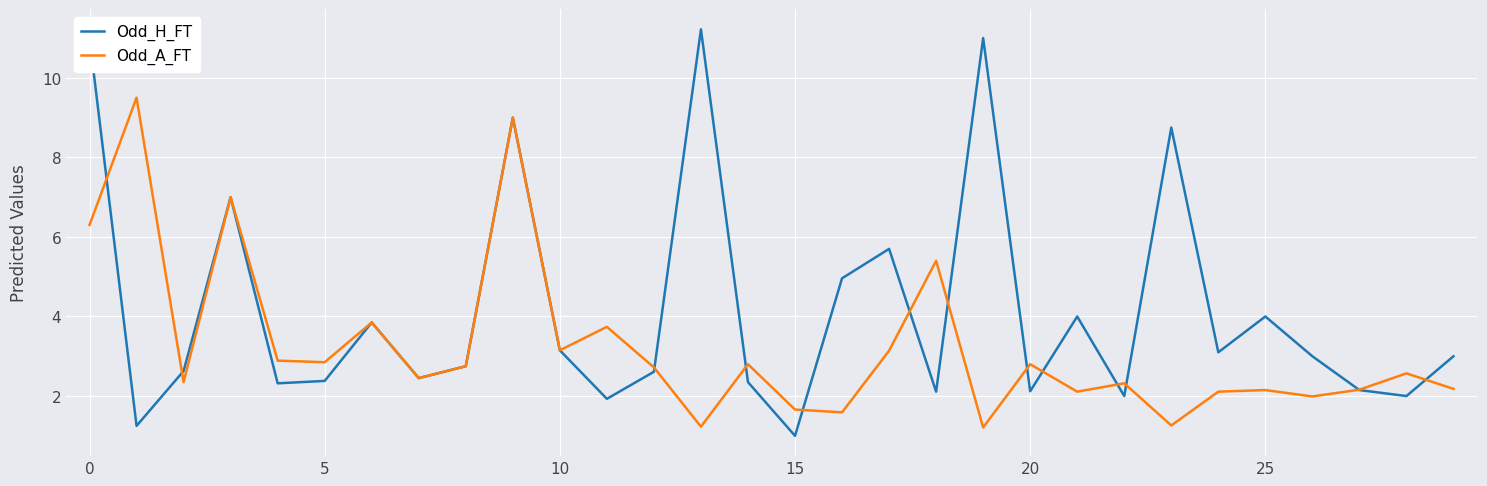

Does the chart have visible grid lines?

Yes